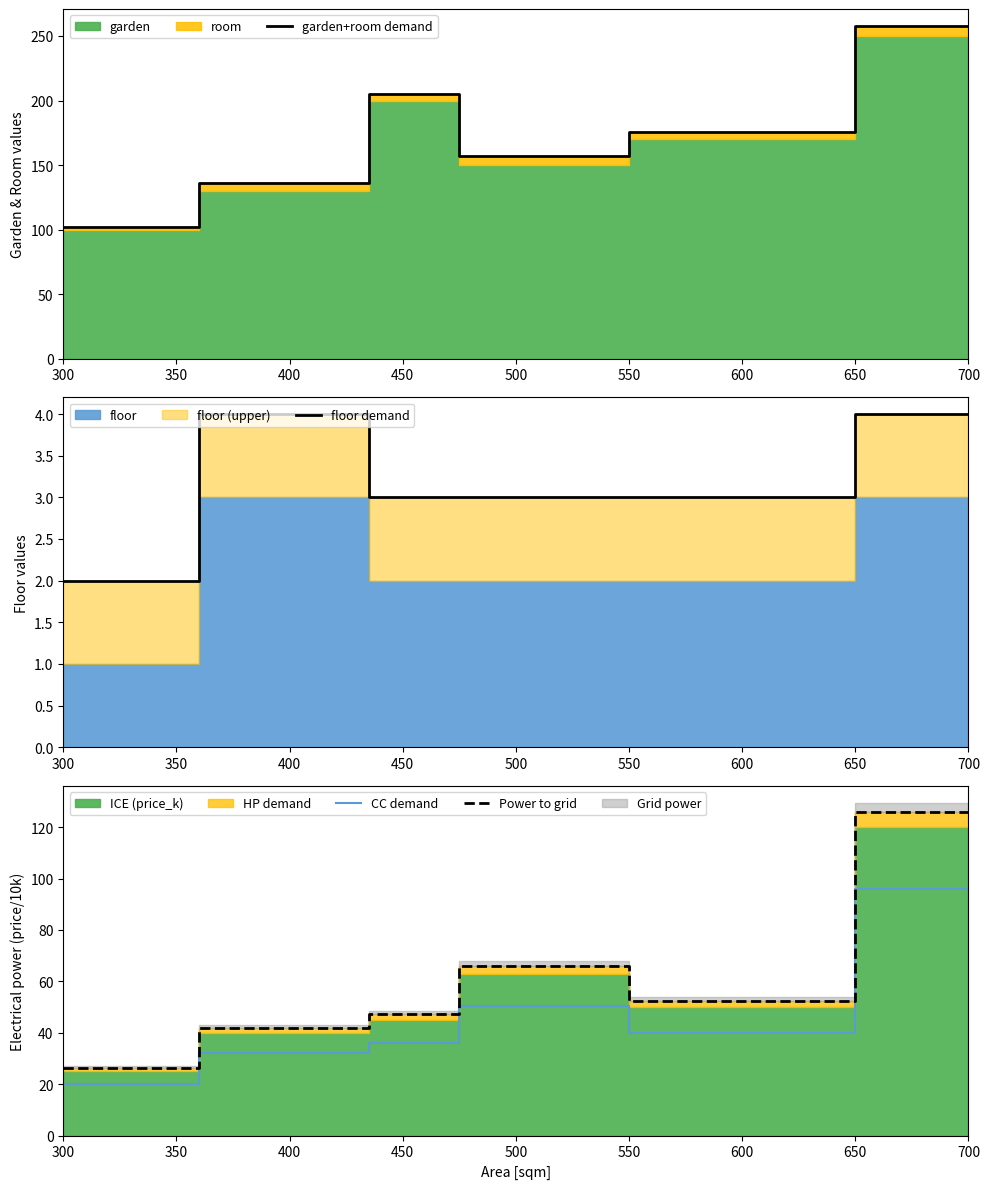

Reading right to left, list all the values displayed in this chart.

garden+room demand: 258.0	176.0	157.0	205.0	136.0	102.0
floor demand: 4.0	3.0	3.0	3.0	4.0	2.0
CC demand: 96.0	40.0	50.4	36.0	32.0	20.0
Power to grid: 126.0	52.5	66.2	47.2	42.0	26.2